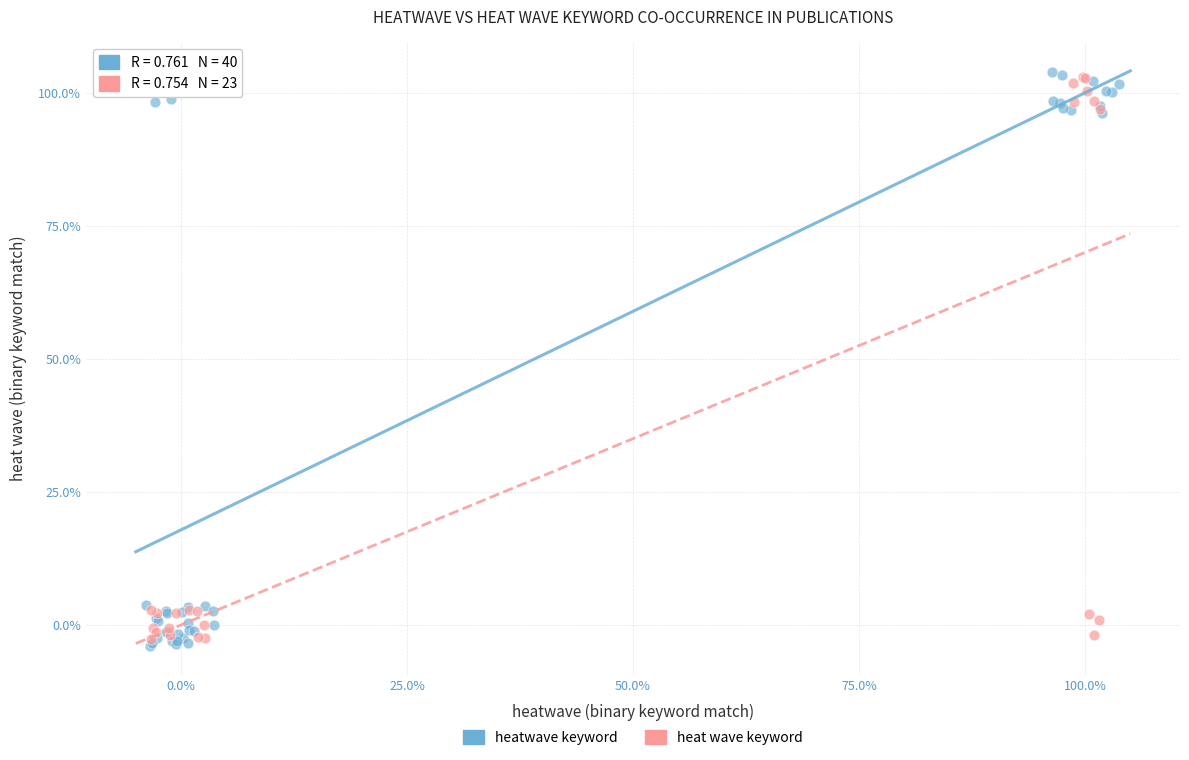

What are all the series names shown in the legend?

heatwave keyword, heat wave keyword